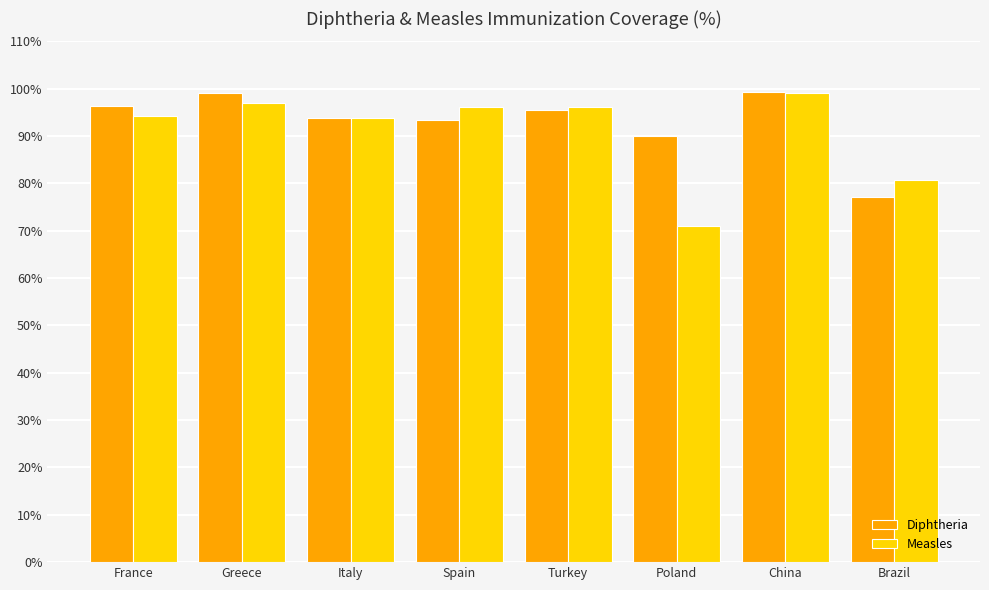

What is the value of the Measles bar at the 7th from the left?

99.1